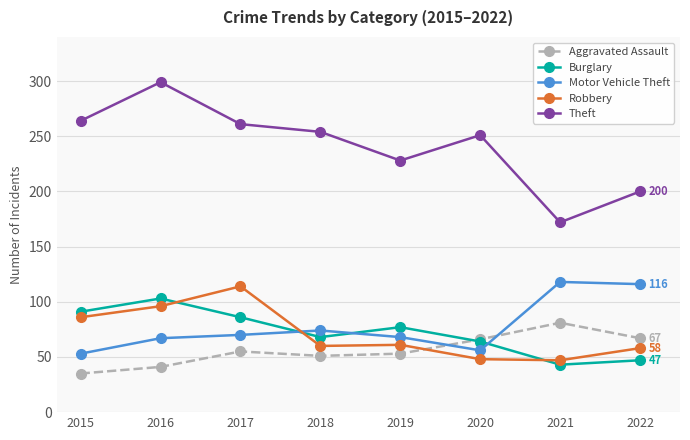

The Burglary series shows 56 at 2021. True or false?

False